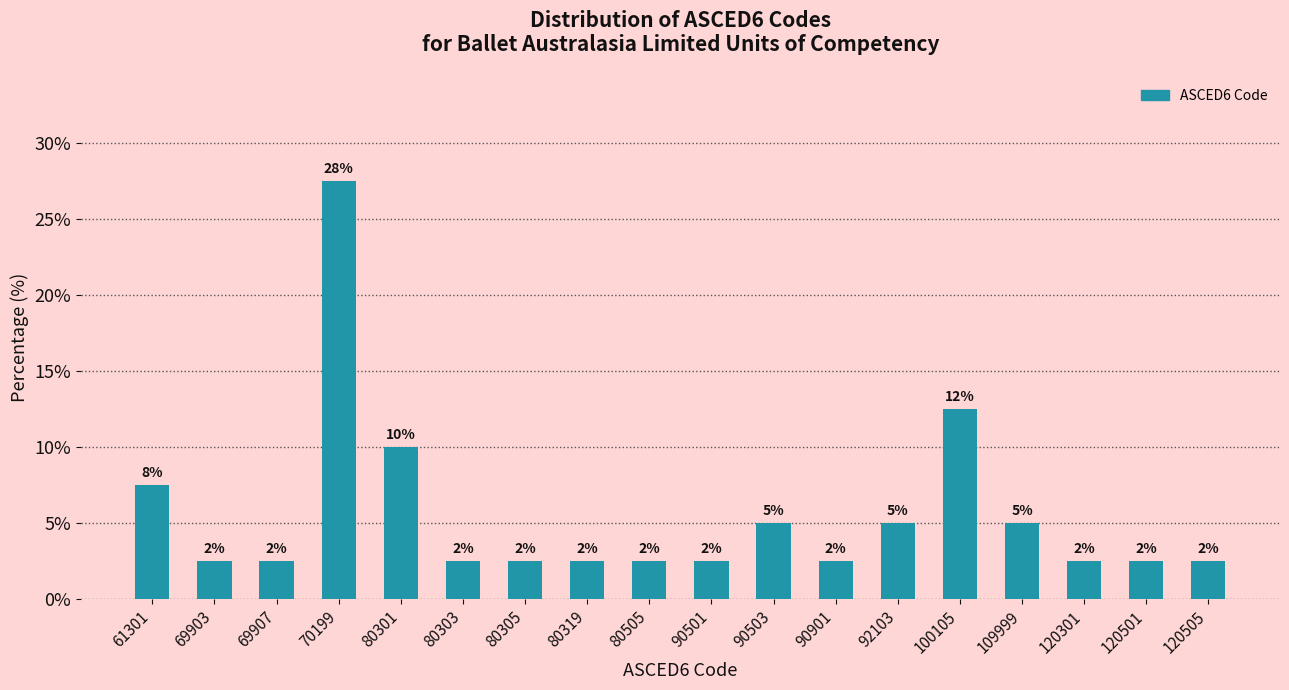

Are the bars horizontal?

No